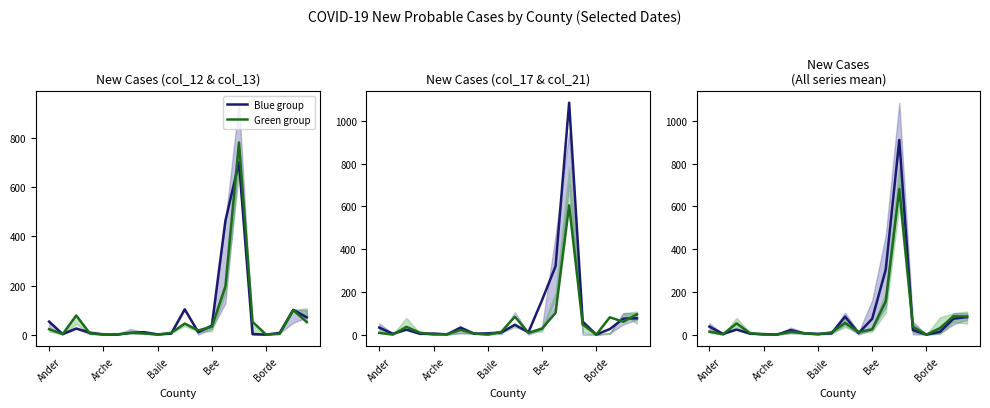

What are all the series names shown in the legend?

Blue group, Green group